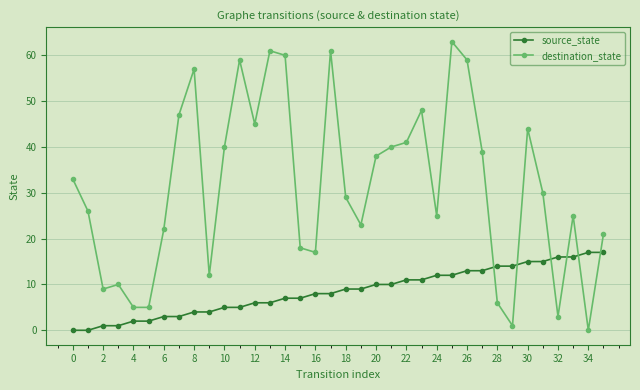

At how many categories does at least one series exceed 37?

16